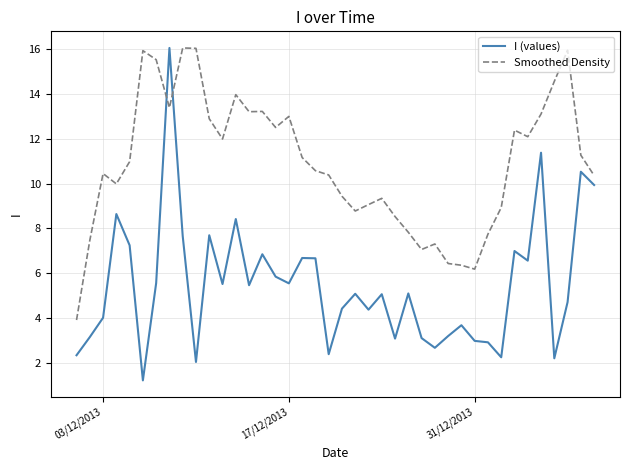

What is the highest value of the I (values) series?

16.1